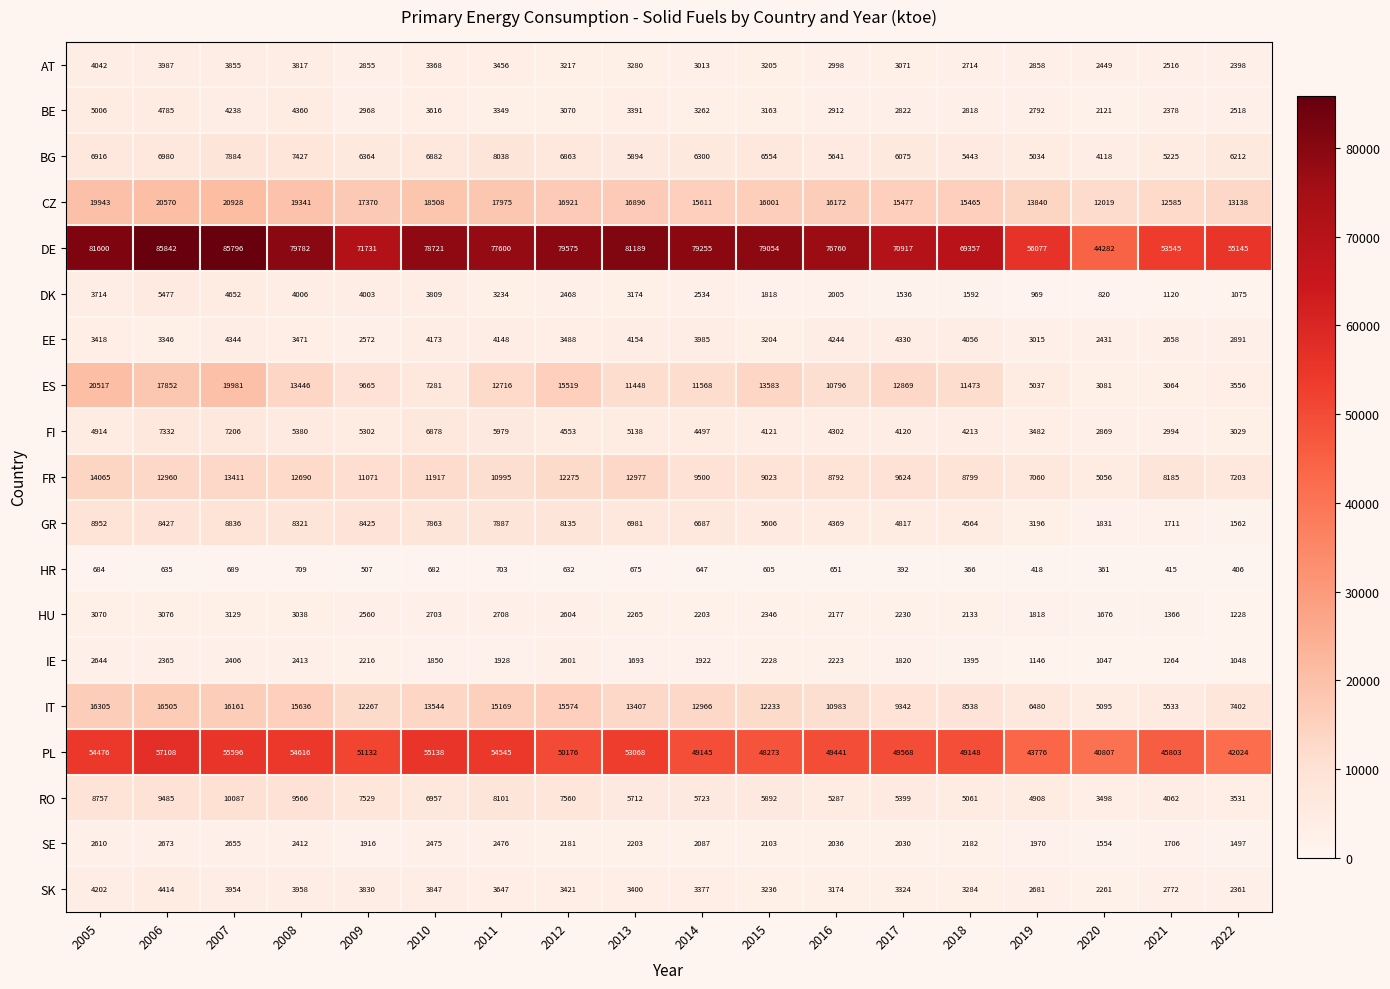

At which category does the chart reach its minimum across all series?

2020